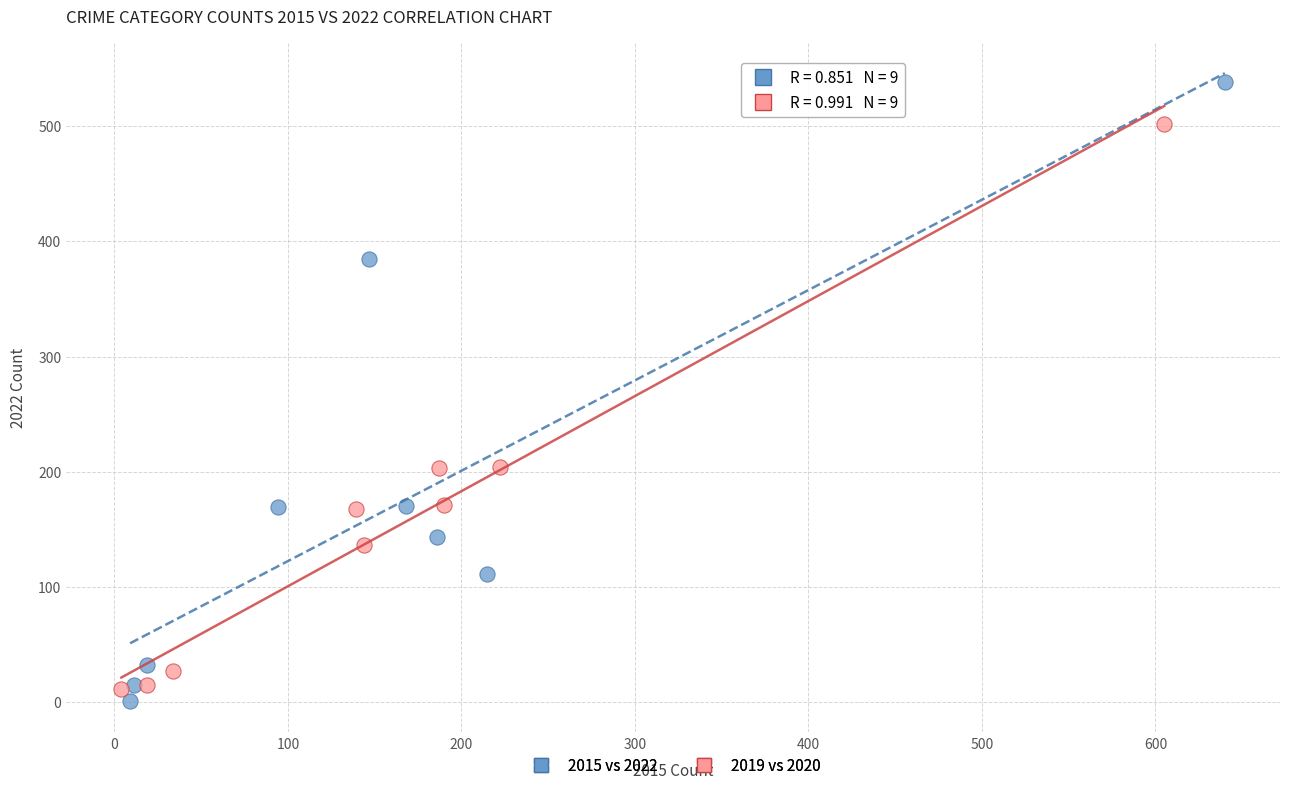

Which series reaches the maximum Y coordinate?

2015 vs 2022